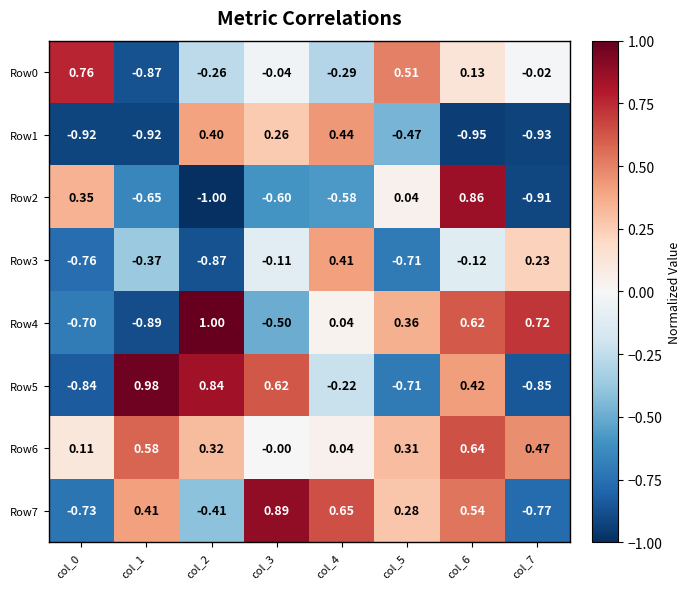

Is the value of Row2 at col_0 greater than the value of Row3 at col_5?

Yes